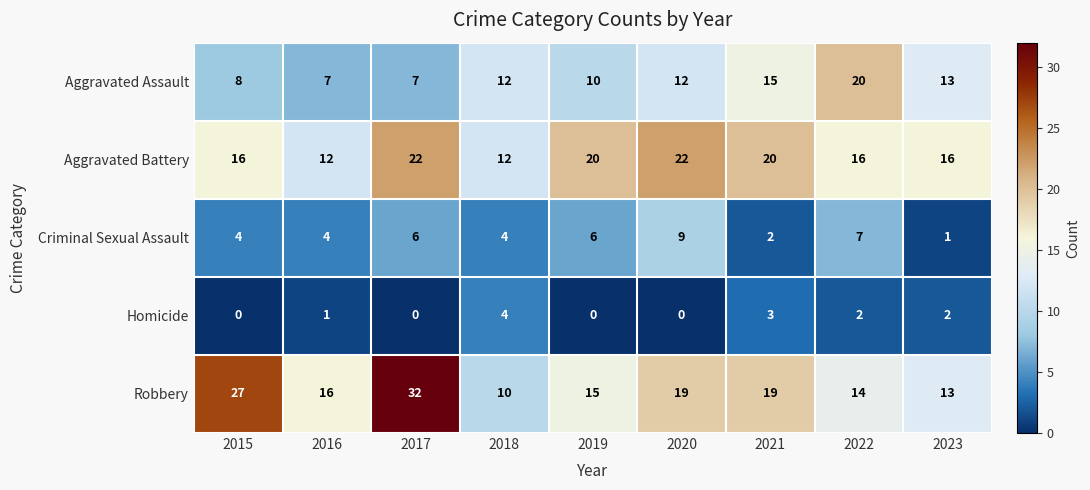

The Aggravated Assault series shows 14 at 2015. True or false?

False